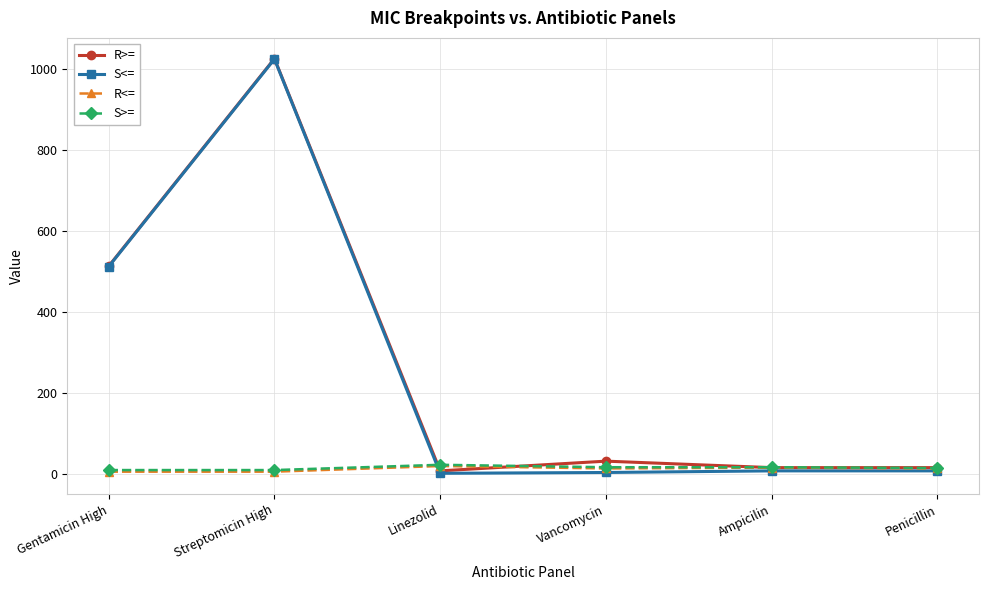

Between Streptomicin High and Linezolid, which series saw the biggest shift?

S<=